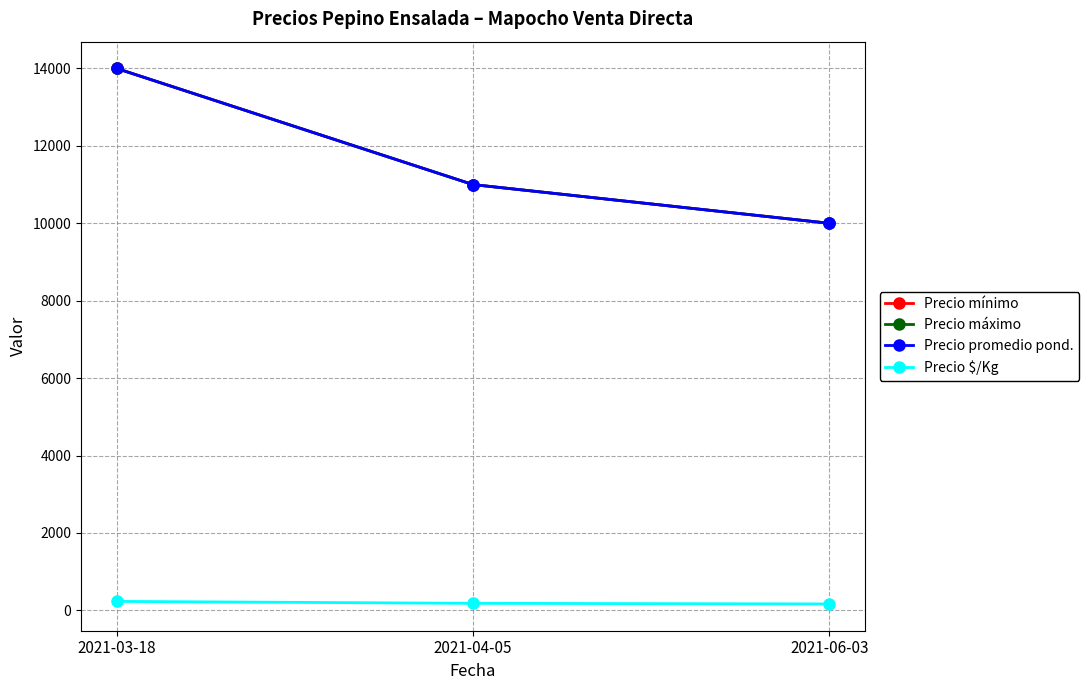

Which series has the widest spread of values?

Precio mínimo